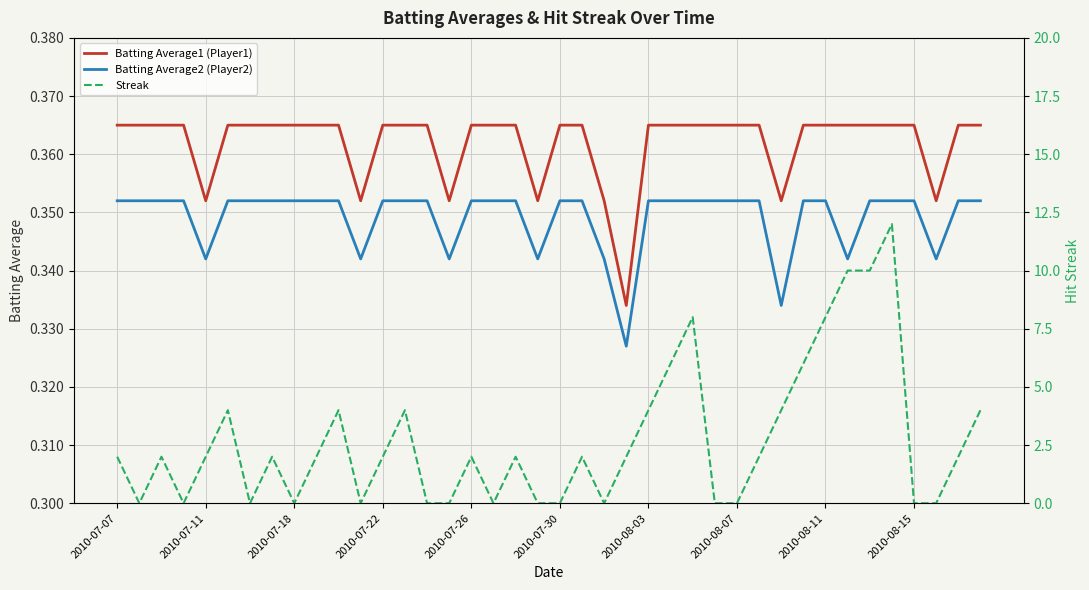

True or false: Batting Average2 (Player2) and Batting Average1 (Player1) cross at least once.

False